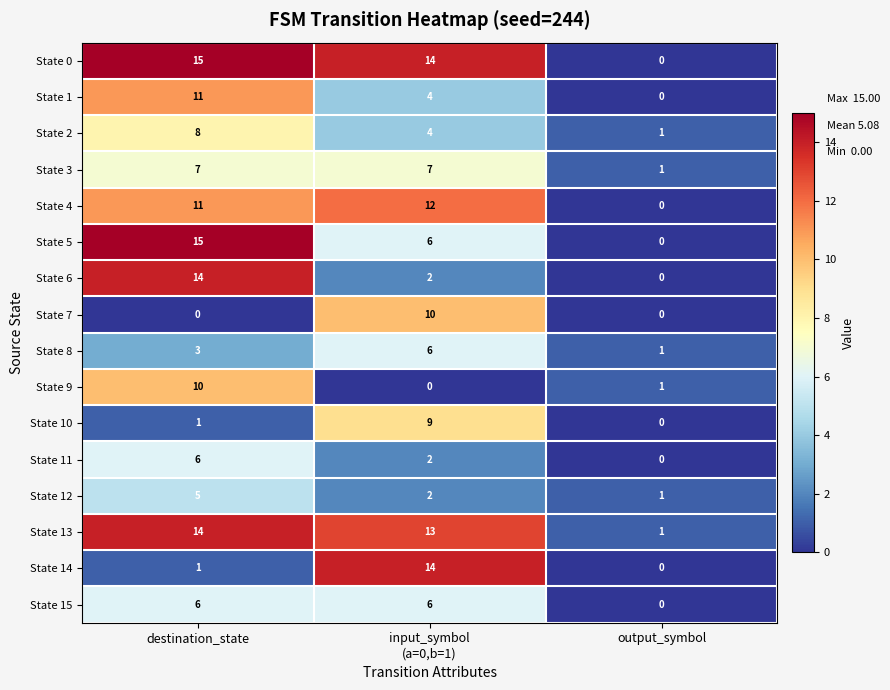

What is the difference between the maximum and minimum values in the State 13 series?

13